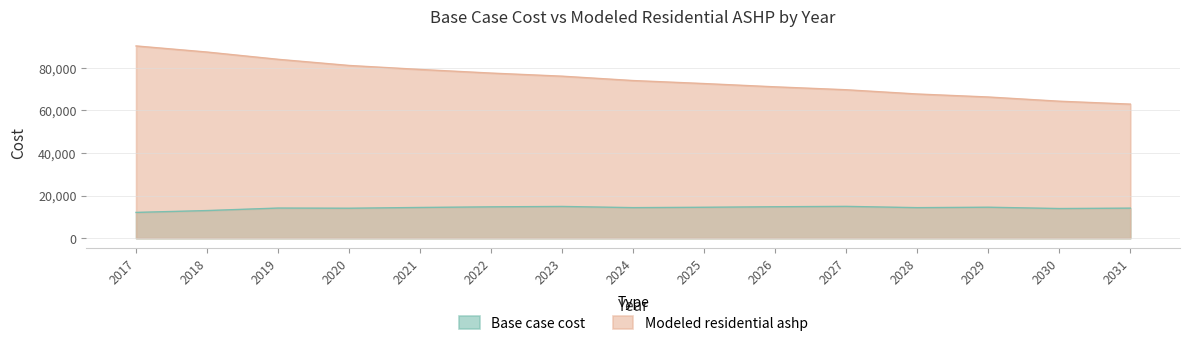

What is the value of the Base case cost point at the 13th from the left?

14525.6